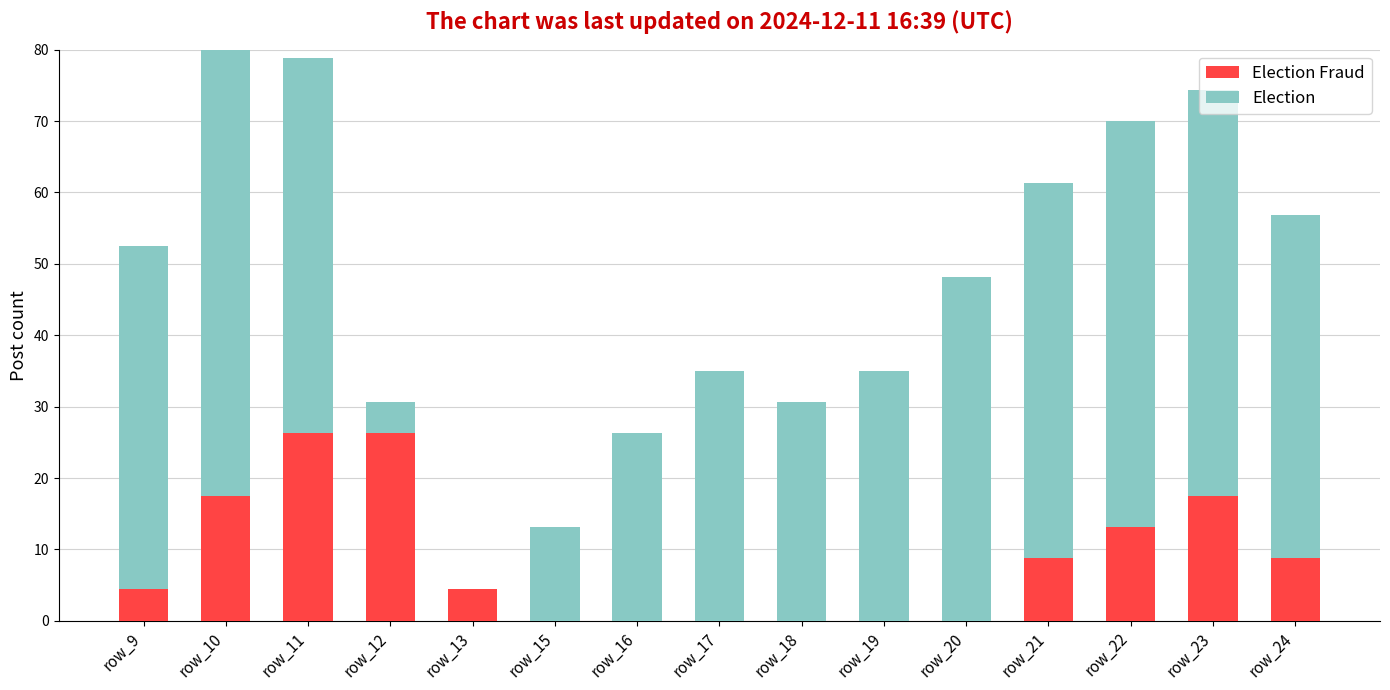

Reading left to right, transcribe all the data shown in this chart.

Election Fraud: row_9=4.4	row_10=17.5	row_11=26.3	row_12=26.3	row_13=4.4	row_15=0.0	row_16=0.0	row_17=0.0	row_18=0.0	row_19=0.0	row_20=0.0	row_21=8.8	row_22=13.1	row_23=17.5	row_24=8.8
Election: row_9=48.2	row_10=70.0	row_11=52.6	row_12=4.4	row_13=0.0	row_15=13.1	row_16=26.3	row_17=35.0	row_18=30.6	row_19=35.0	row_20=48.1	row_21=52.5	row_22=56.9	row_23=56.9	row_24=48.1